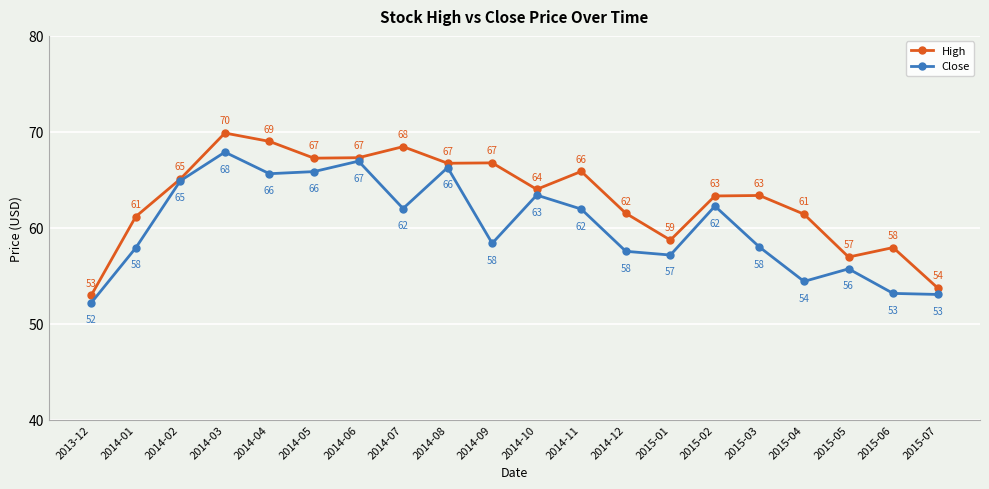

What is the label of the 15th point from the left?

2015-02